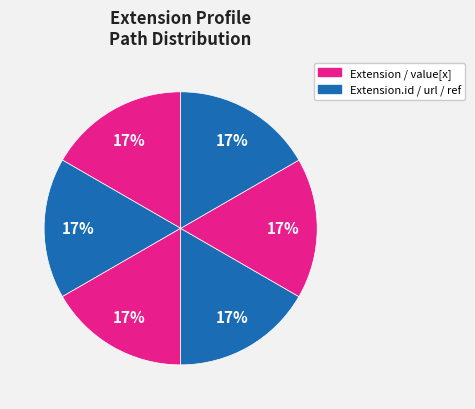

How many slices are in this pie chart?

6